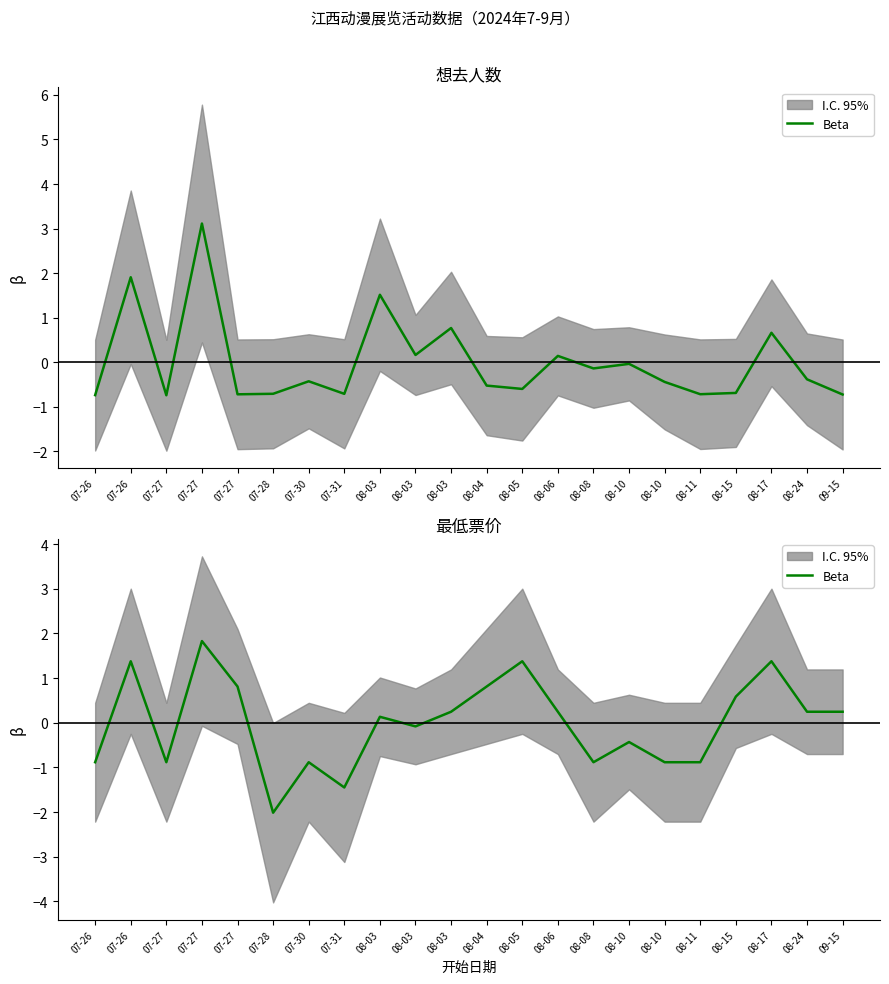

Is this an area chart (filled region under the line)?

No